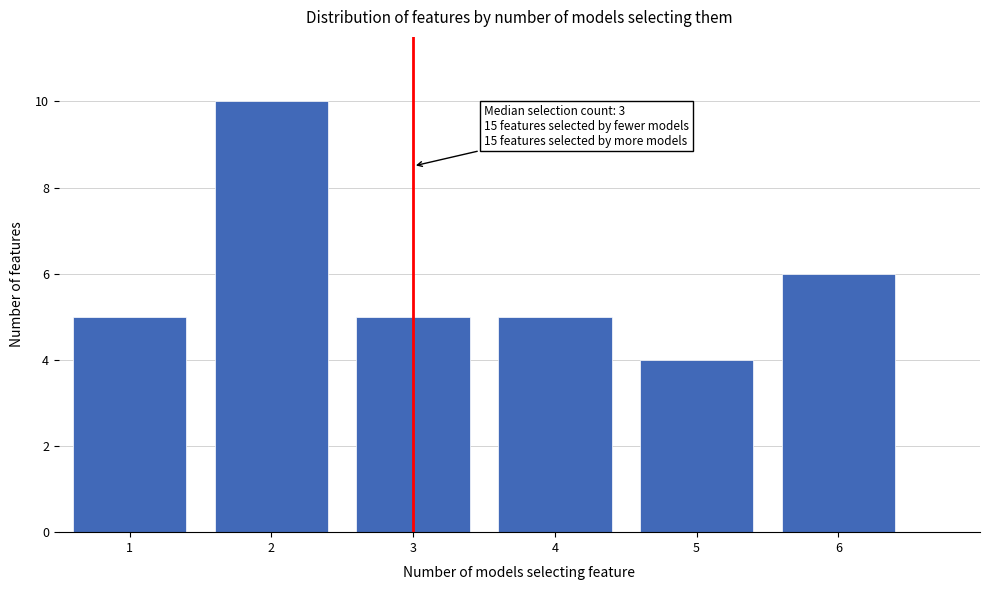

Reading right to left, extract all data points from this chart.

6=6	5=4	4=5	3=5	2=10	1=5